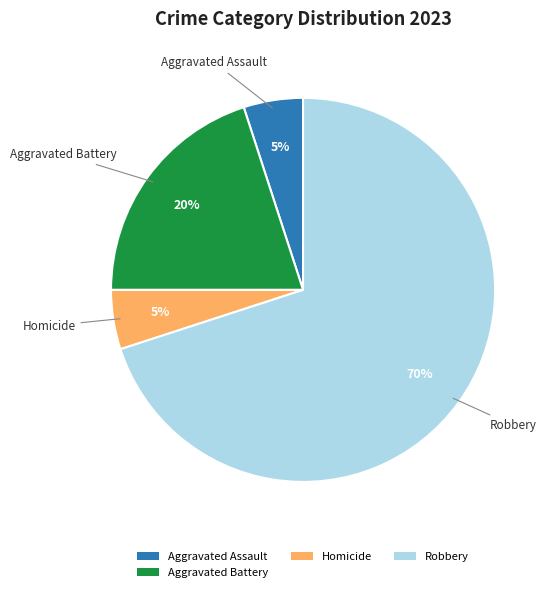

What is the largest slice in the pie chart?

Robbery